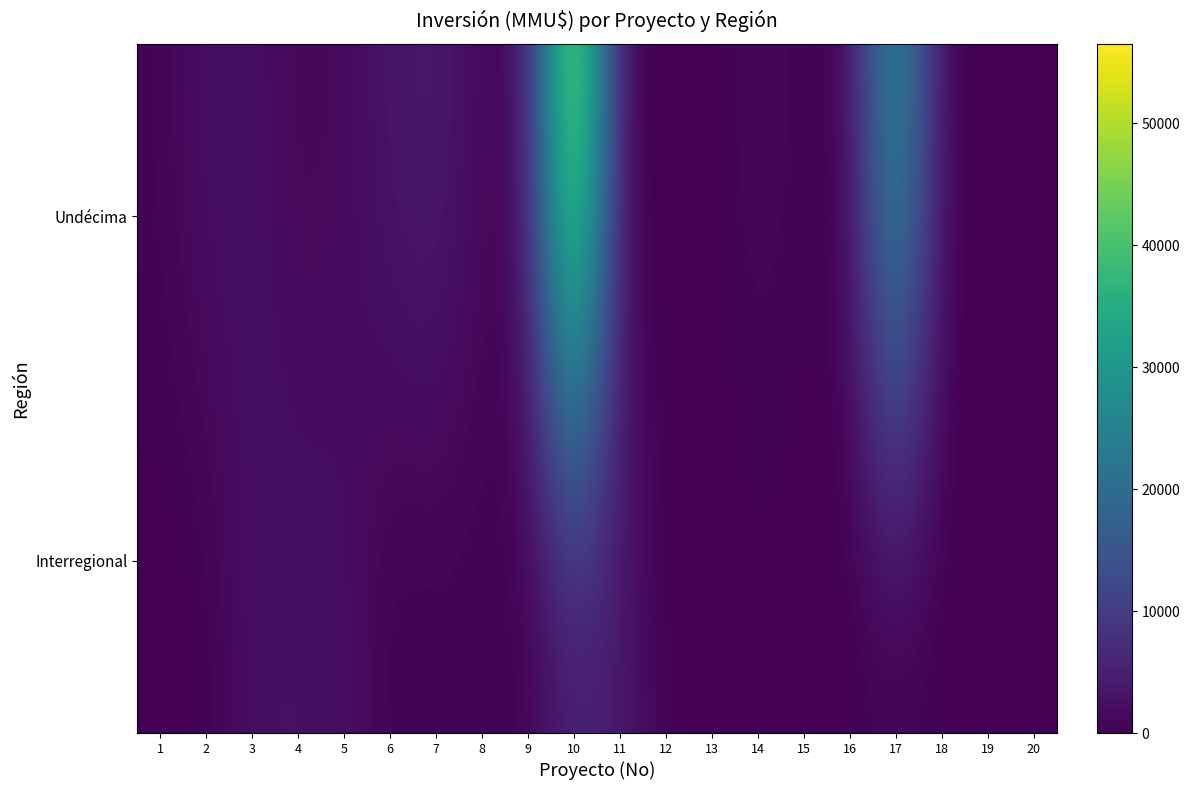

Rank the series by their maximum value, from highest to lowest.

Undécima, Interregional